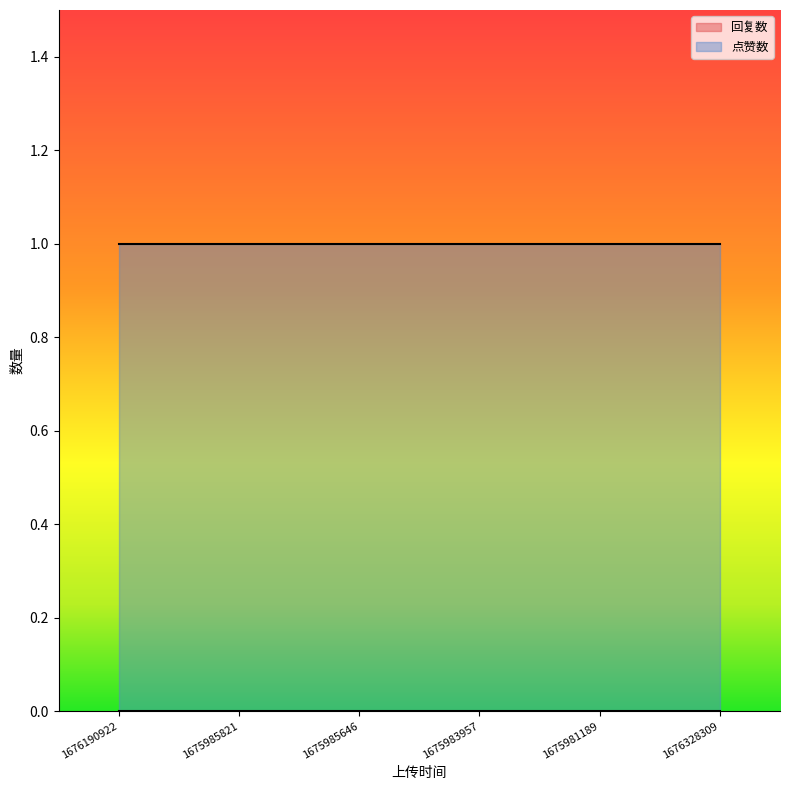

The 回复数 series shows 0 at 1675981189. True or false?

True